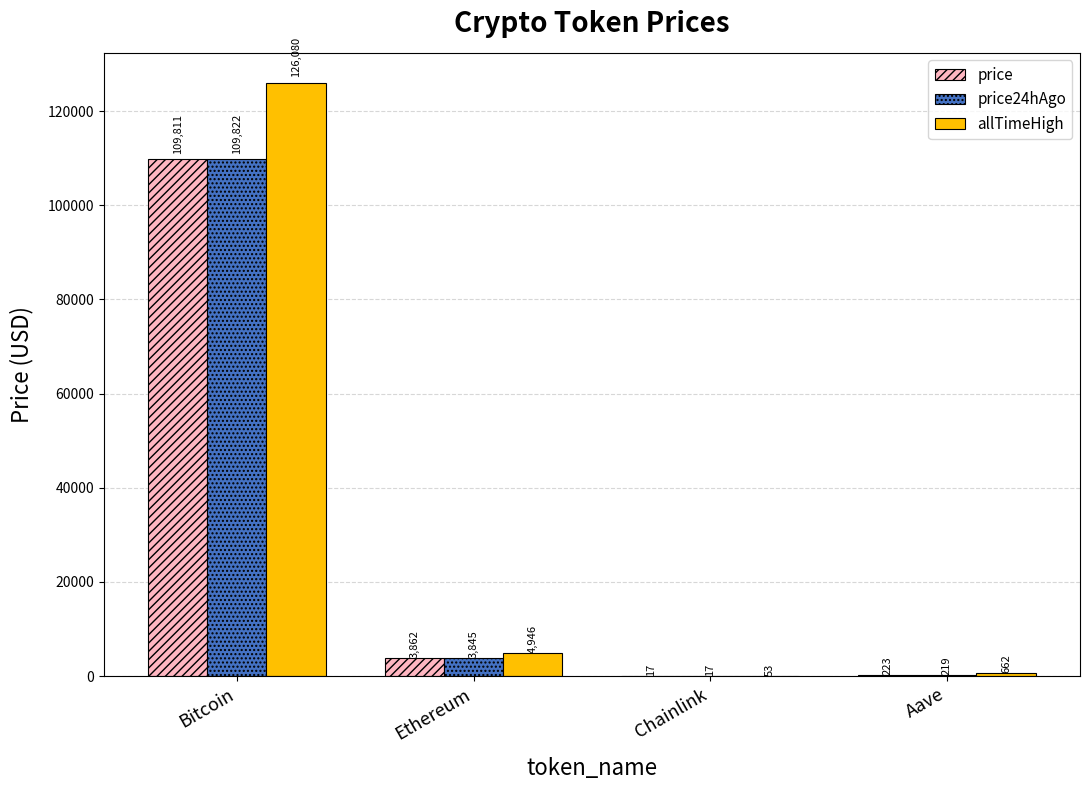

Are the bars grouped side by side (vs. stacked)?

Yes